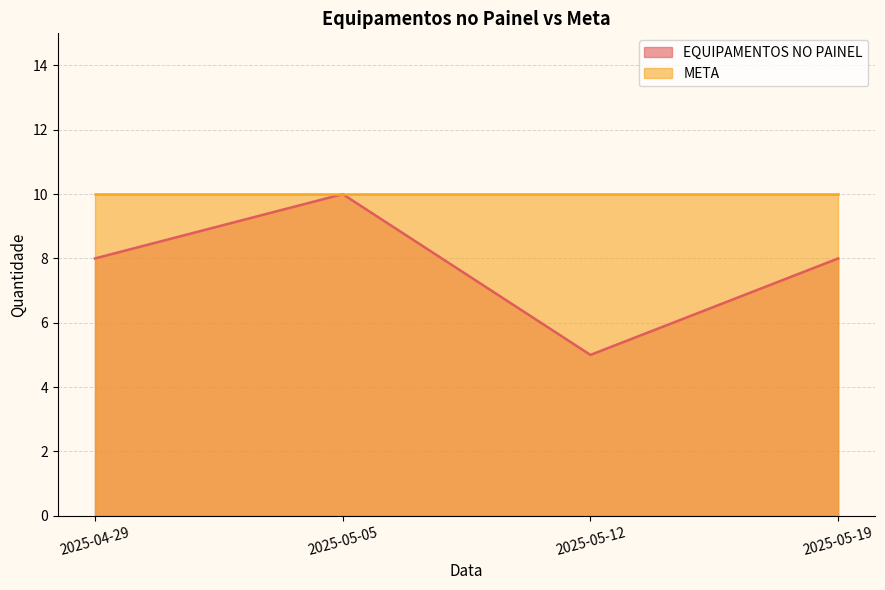

What is the minimum value shown in the chart?

5